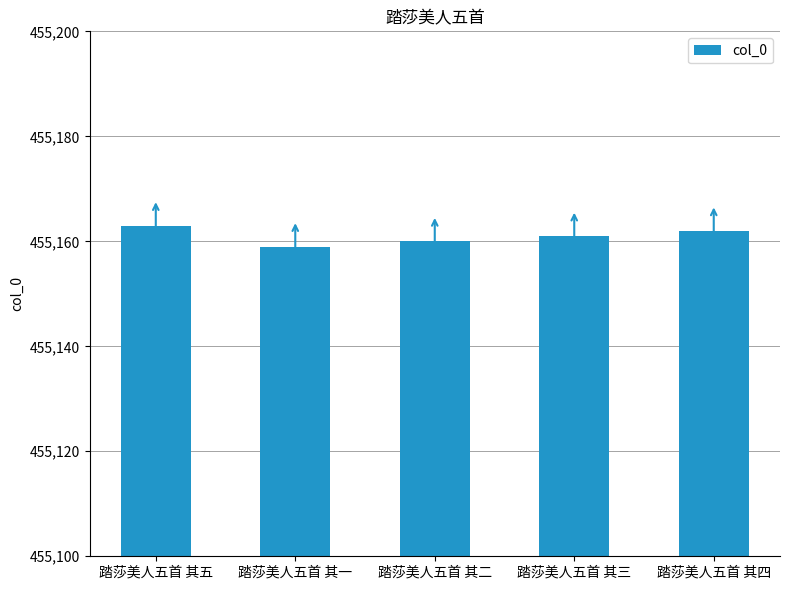

At which category does the chart reach its peak across all series?

踏莎美人五首 其五